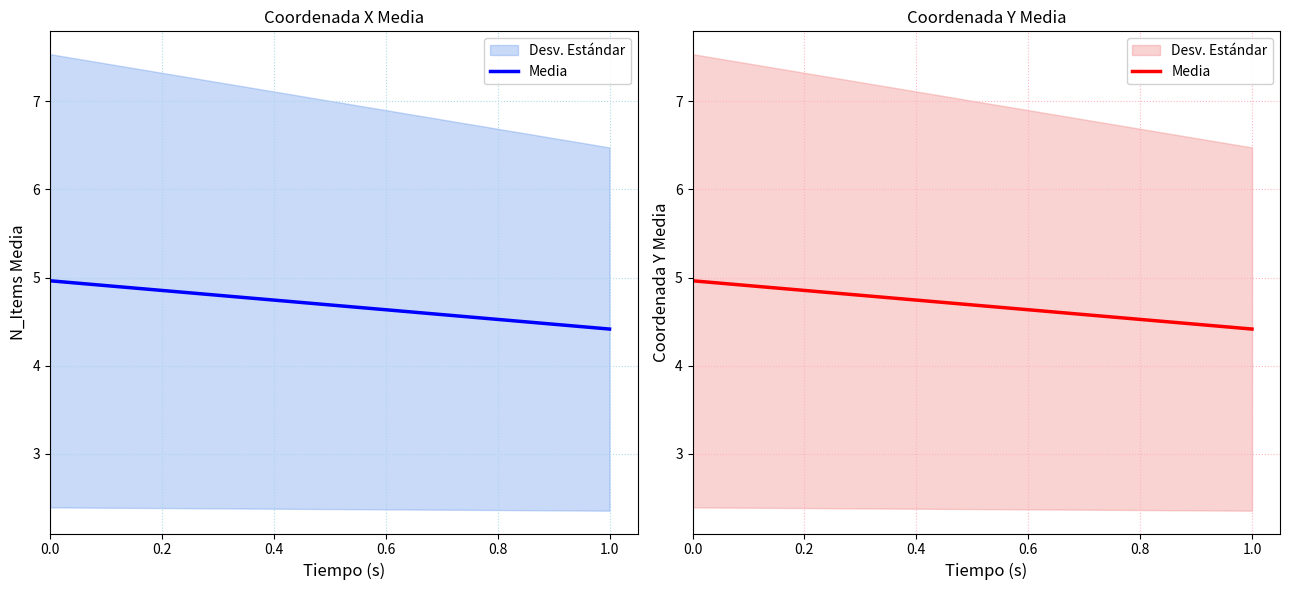

Is it true that the value at 0.0 is 3.1?

False